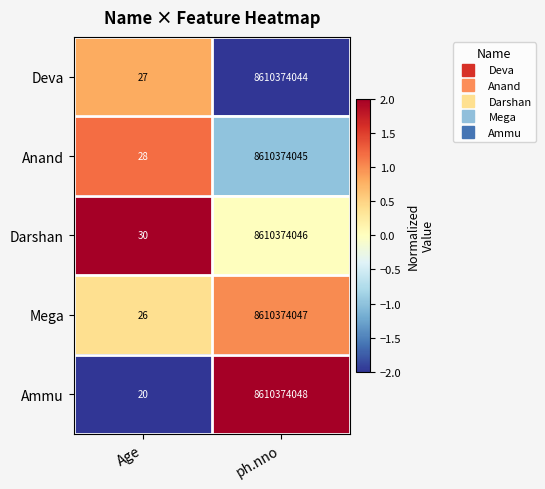

Reading right to left, transcribe all the data shown in this chart.

Deva: 8610374044	27
Anand: 8610374045	28
Darshan: 8610374046	30
Mega: 8610374047	26
Ammu: 8610374048	20